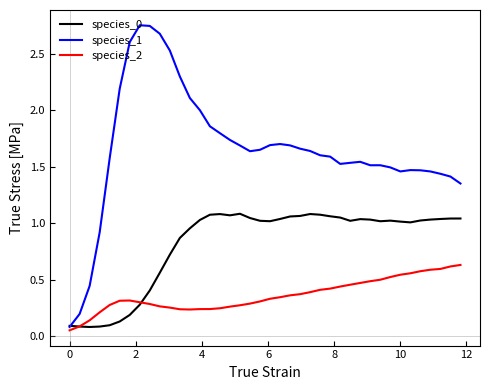

Which series has the largest total across all categories?

species_1